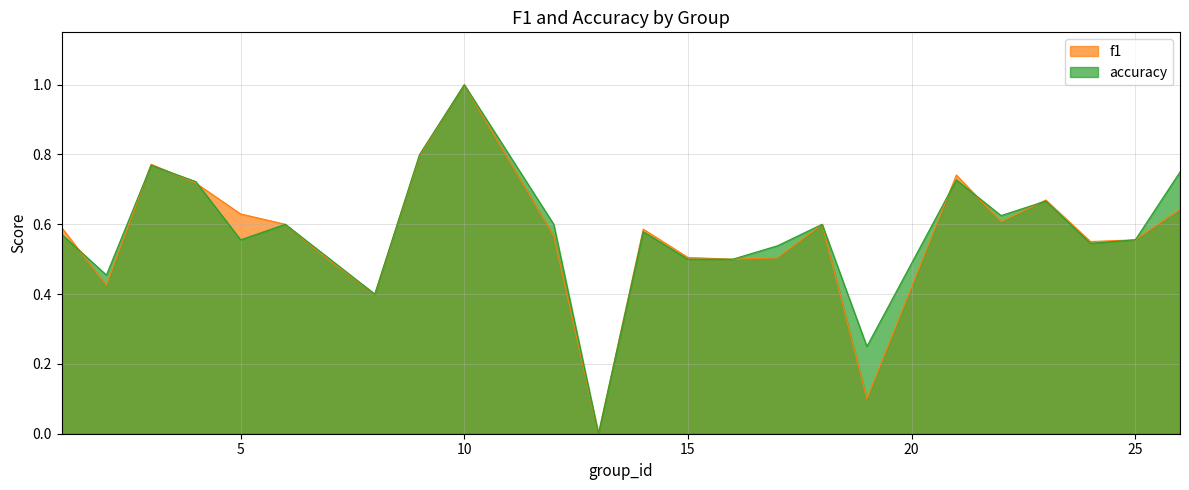

What are all the series names shown in the legend?

f1, accuracy